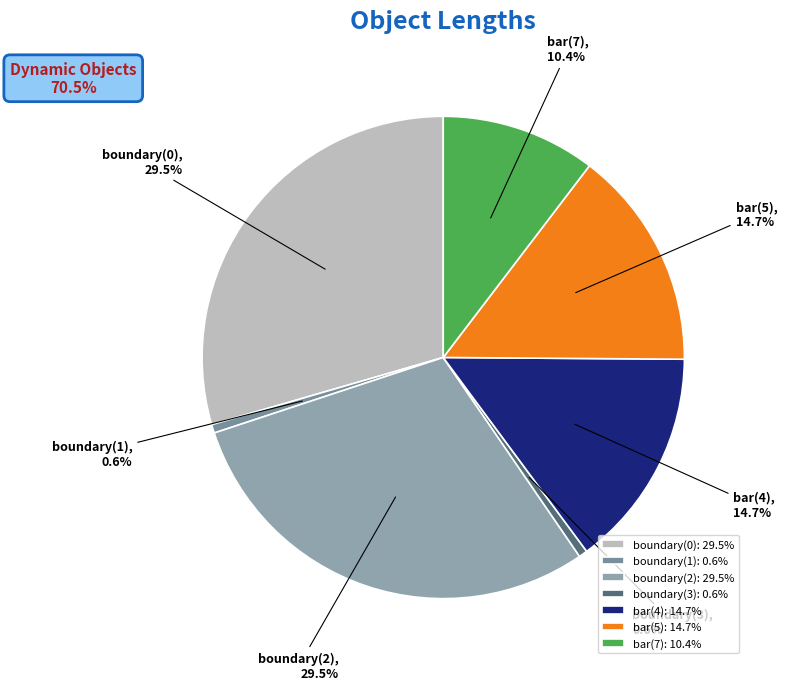

Count the number of slices in the pie.

7